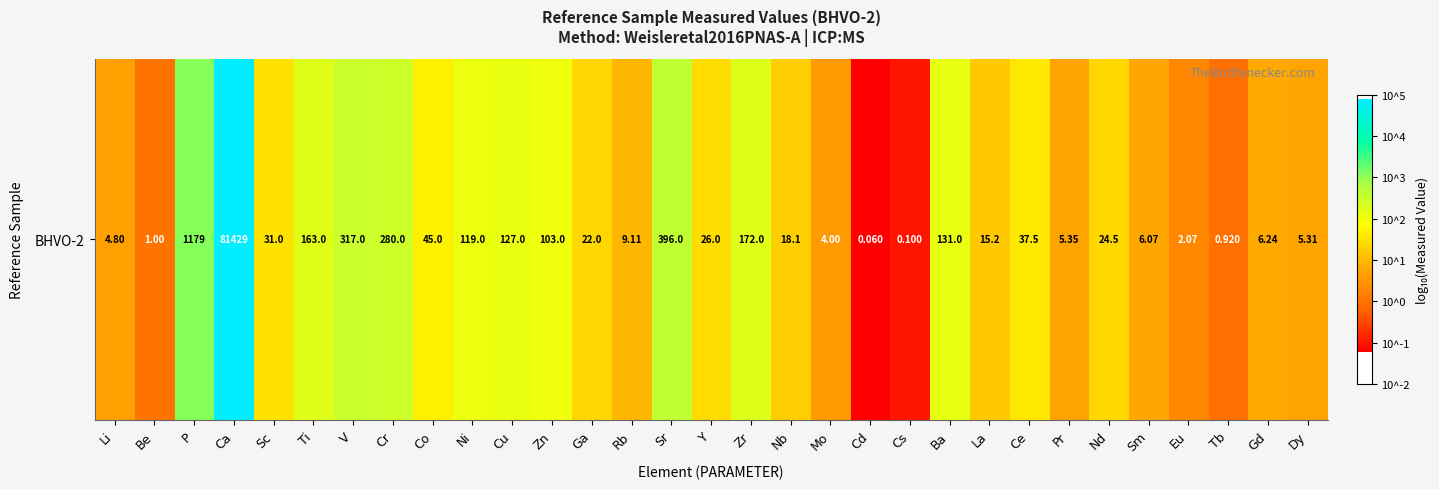

The value at Co is 1.7. True or false?

True